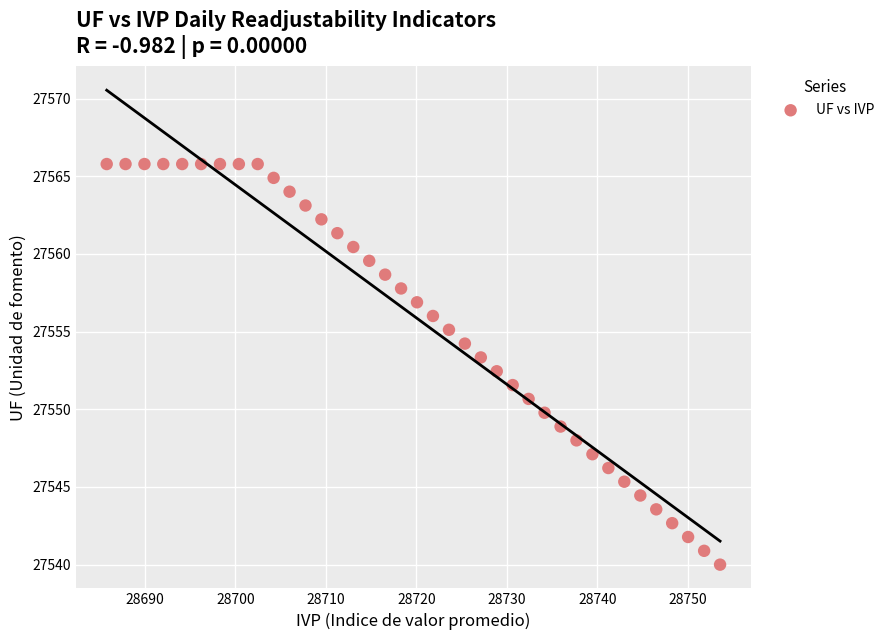

What is the range of X values (max minus min)?

67.8